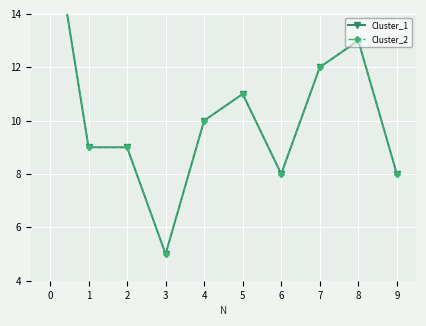

Is this an area chart (filled region under the line)?

No